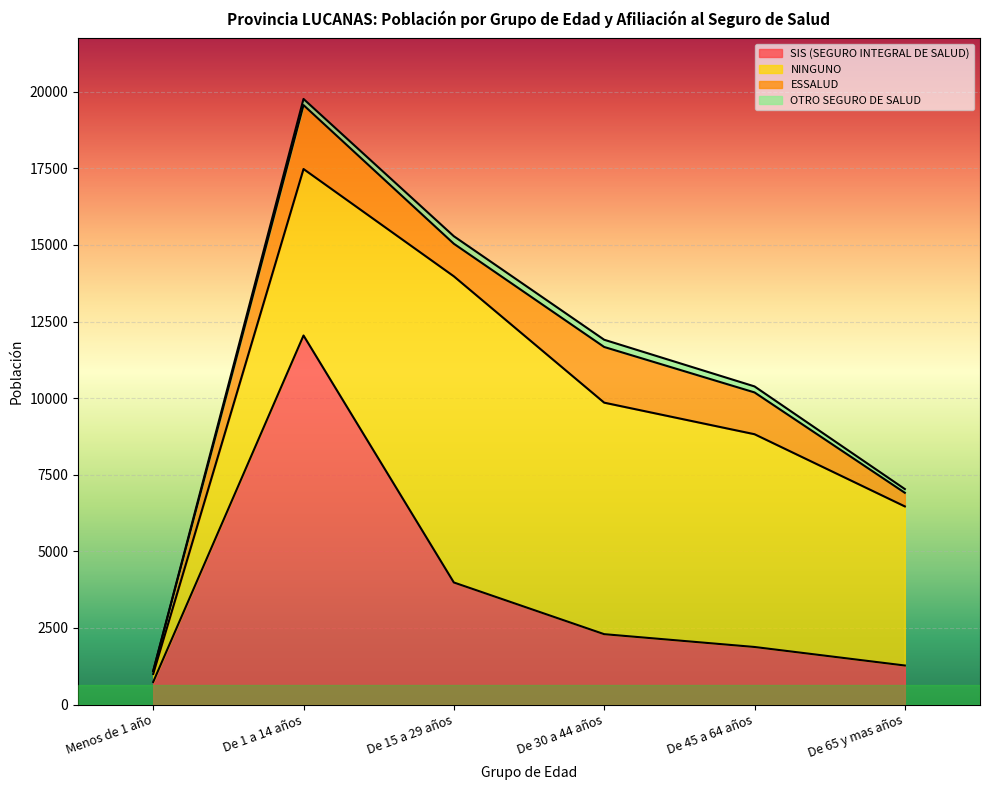

Which series has the largest total across all categories?

NINGUNO